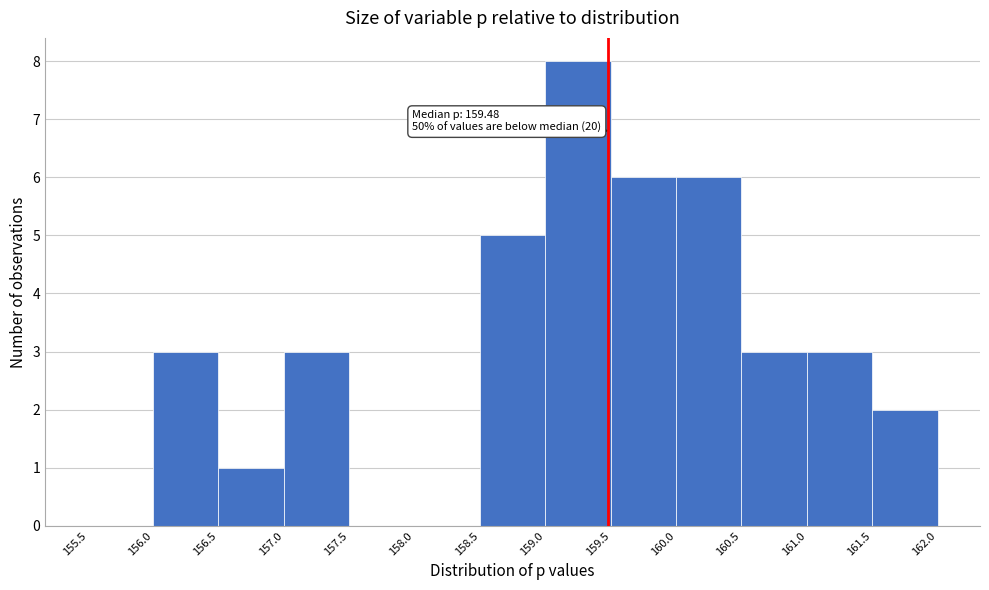

Which range on the x-axis has the tallest bar?

159.0 to 159.5